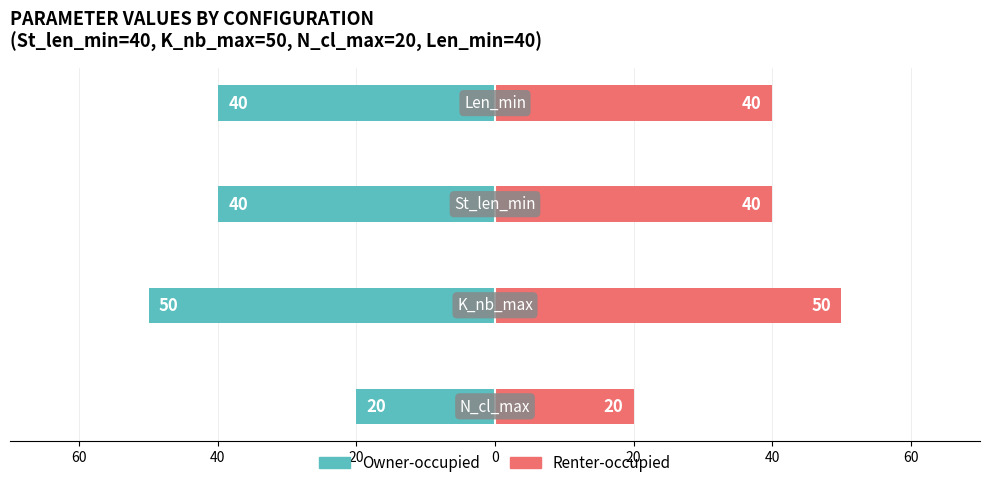

What is the maximum value shown in the chart?

50